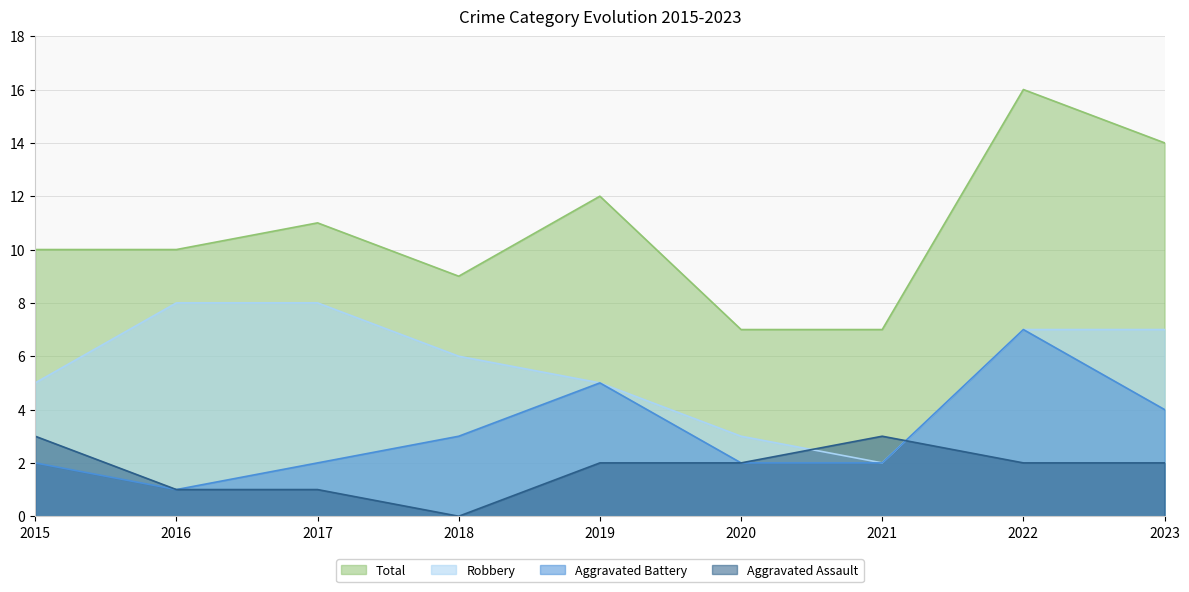

True or false: Total and Robbery cross at least once.

False